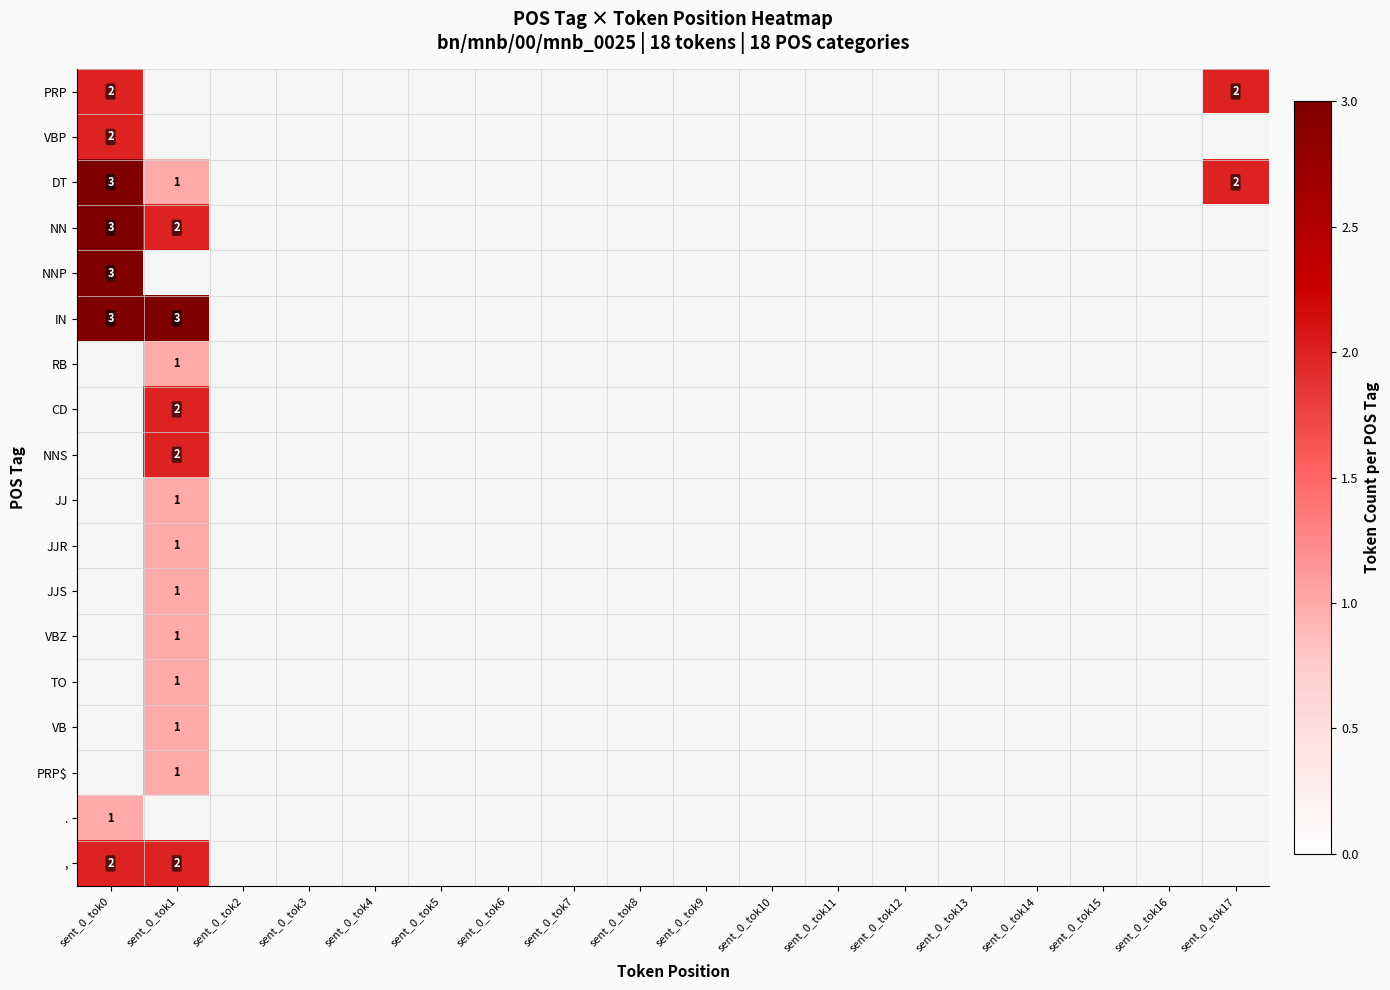

The IN series shows 2 at sent_0_tok0. True or false?

False